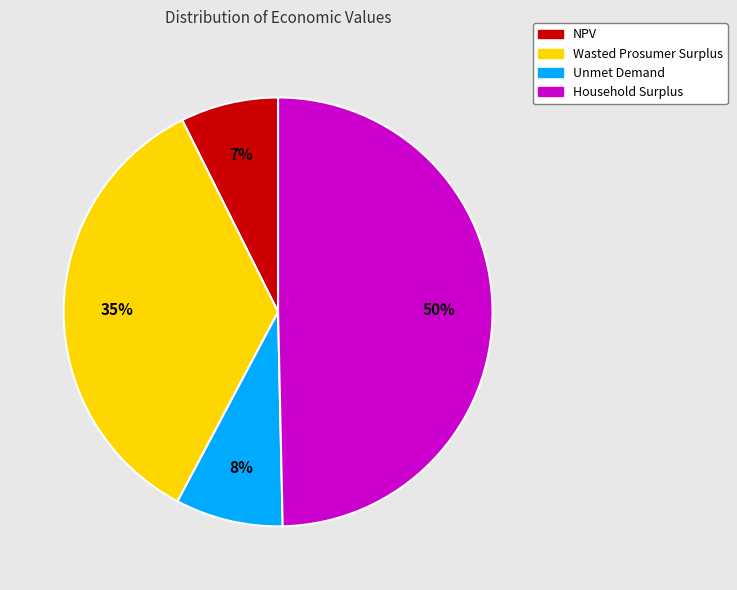

Is the sum of Unmet Demand and Household Surplus greater than half?

Yes